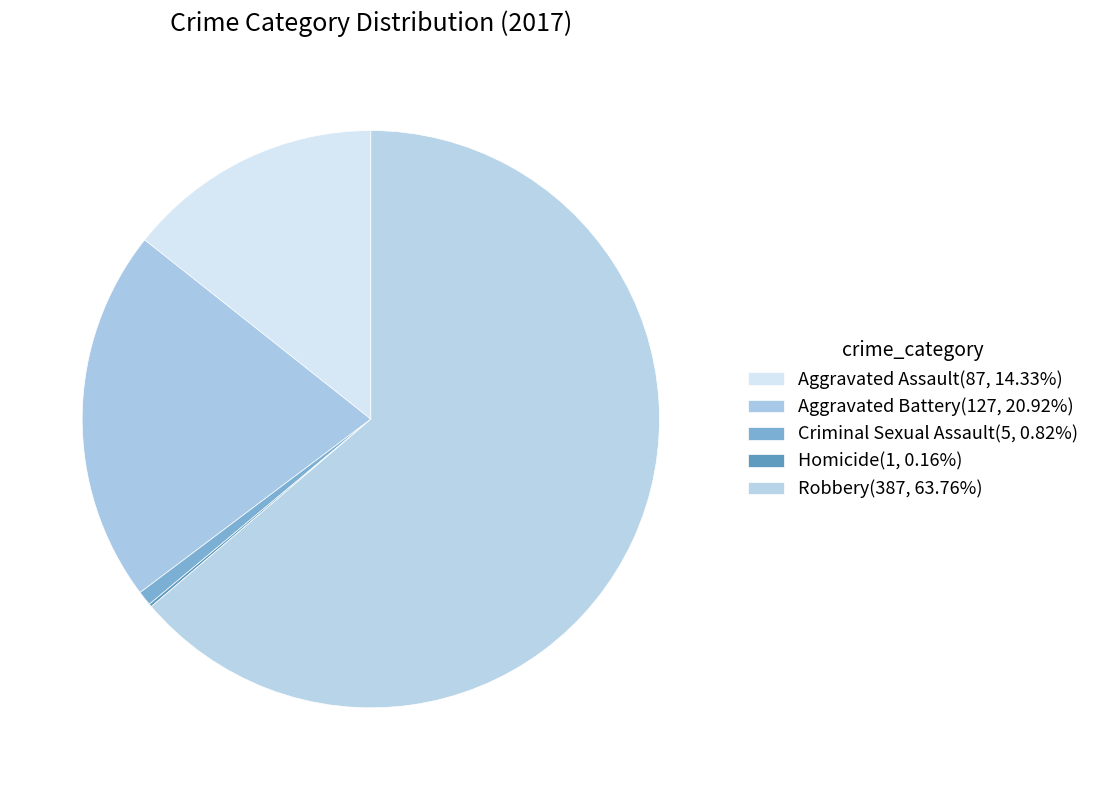

Which has a higher value, Robbery or Criminal Sexual Assault?

Robbery